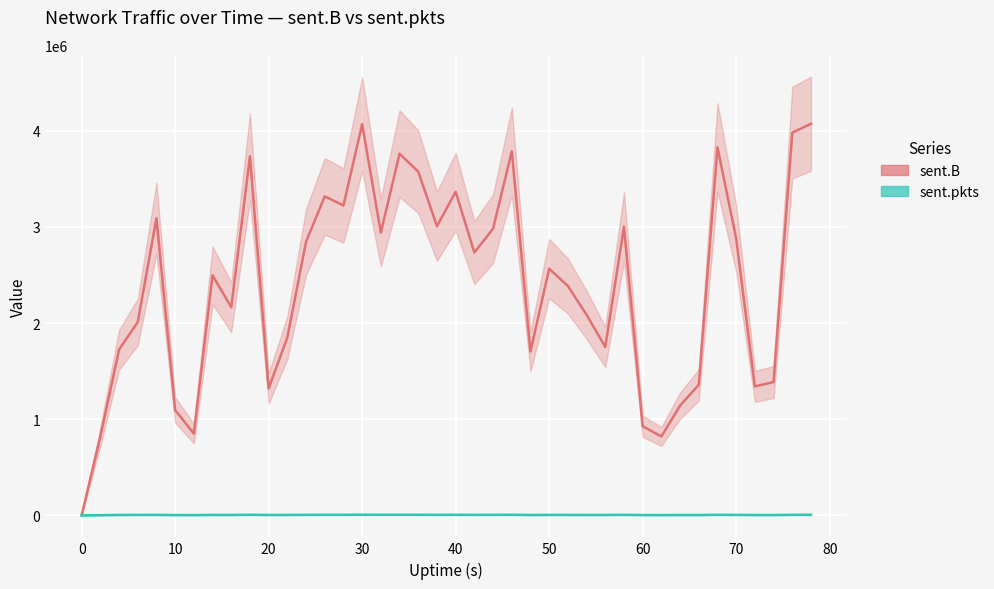

Is the value of sent.pkts at 50 greater than the value of sent.B at 80?

No